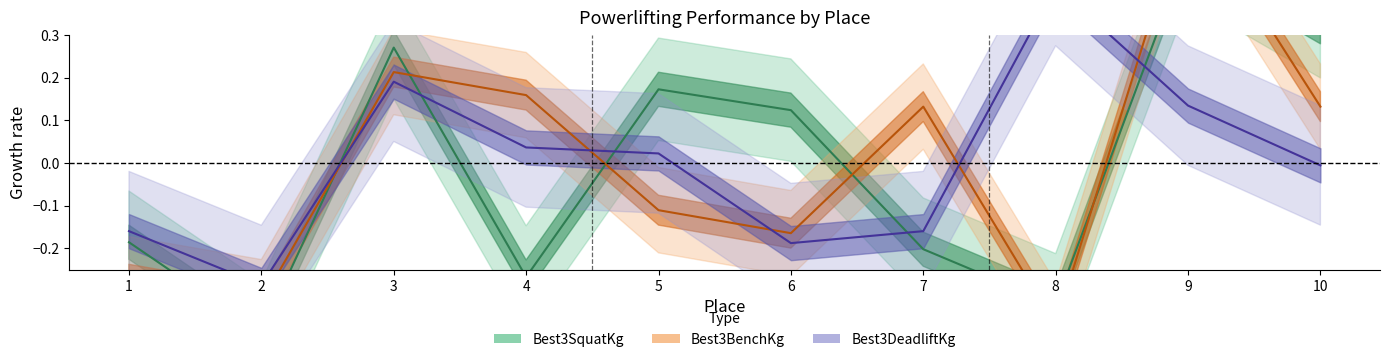

Is the value of Best3BenchKg at 5 greater than the value of Best3DeadliftKg at 2?

Yes